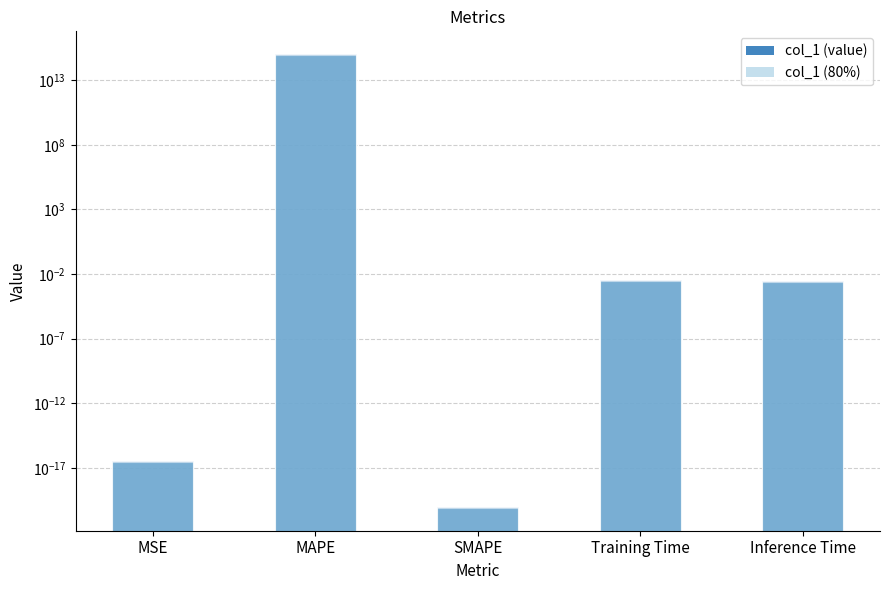

What is the difference between the values at Training Time and MAPE?

1046686732037269.5